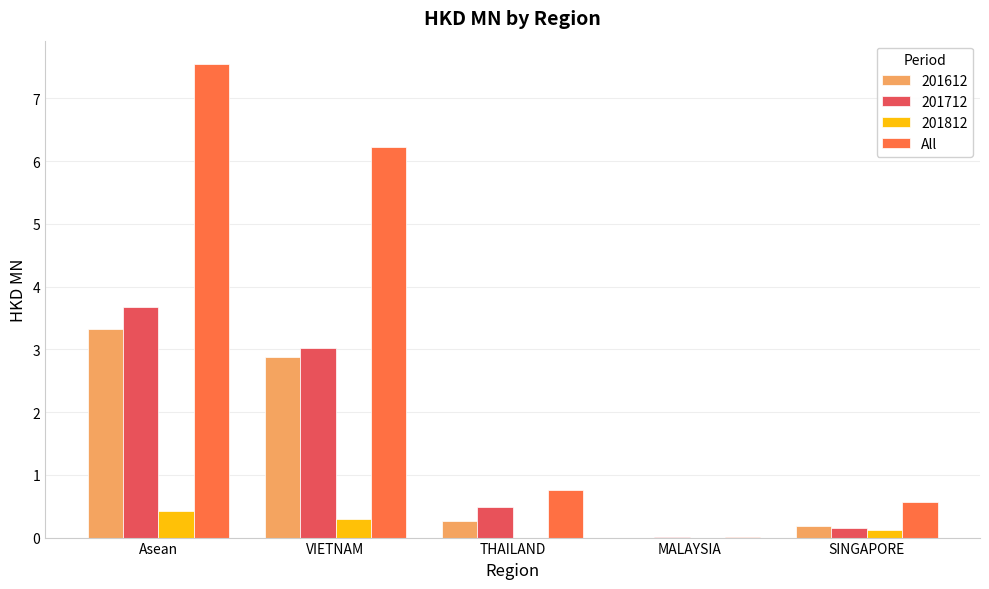

Between THAILAND and MALAYSIA, which series saw the biggest shift?

All